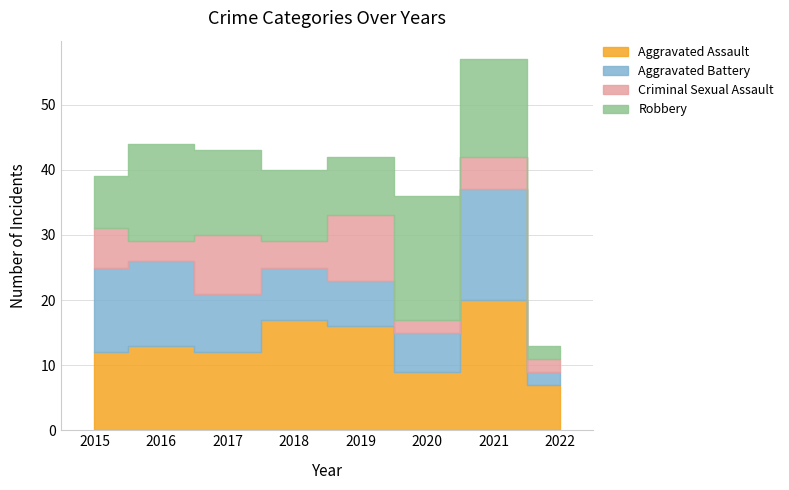

True or false: Robbery has more than 1 points higher than both neighbors.

True